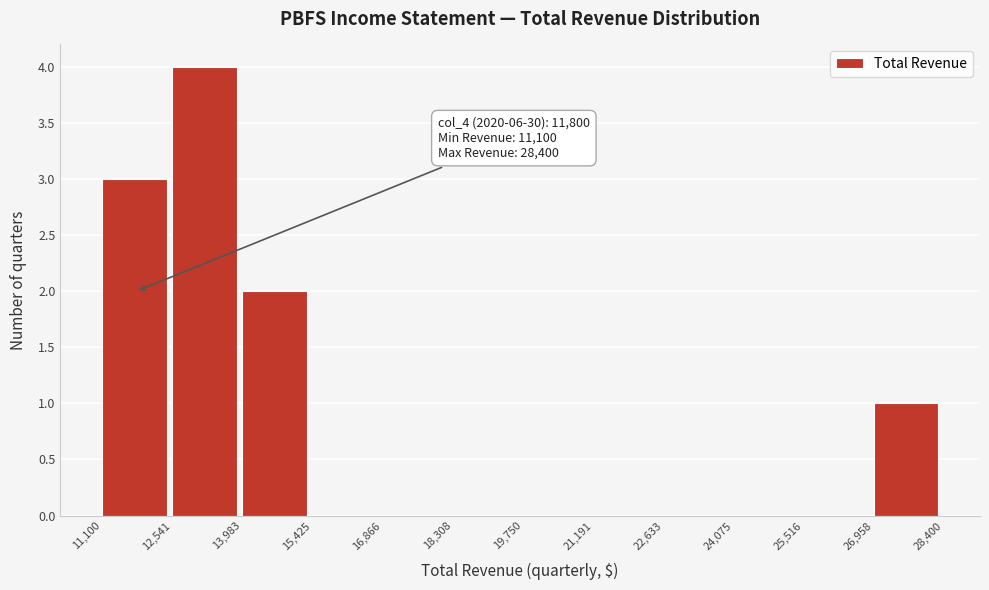

Over which range of the x-axis is the bar tallest?

12,541 to 13,983